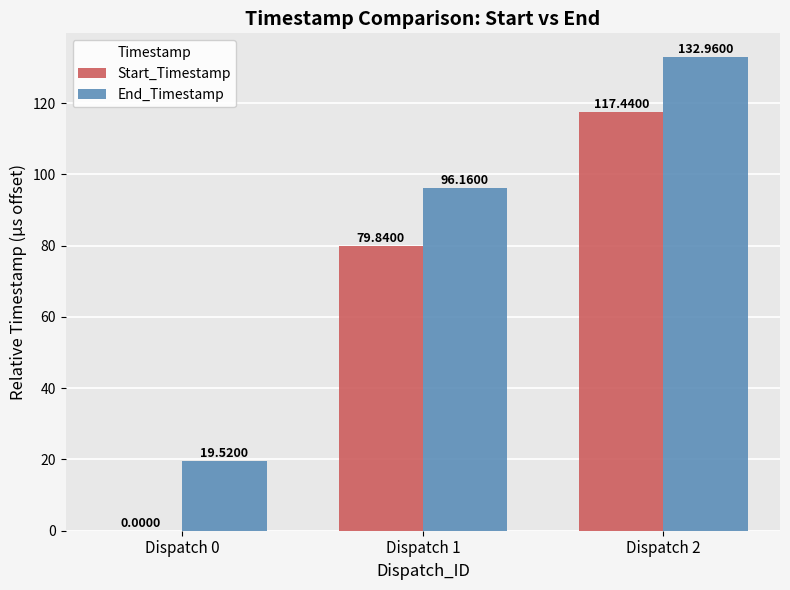

What value does the End_Timestamp series have at Dispatch 1?

96.2